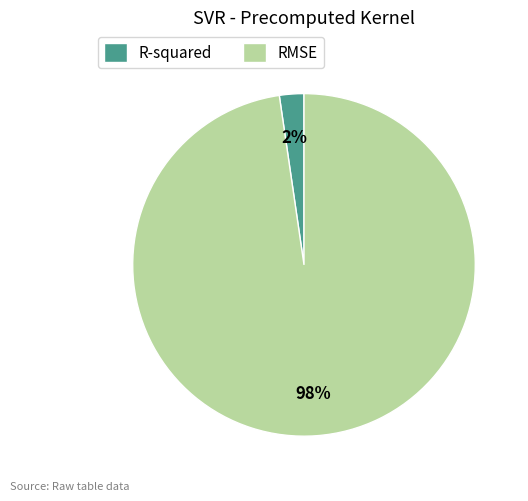

To the nearest percent, what is the average slice percentage?

50%